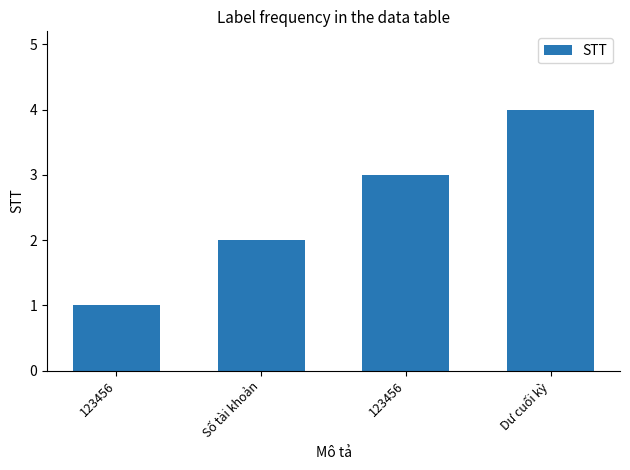

Approximately how many times larger is the value at Số tài khoản compared to Dư cuối kỳ?

0.5